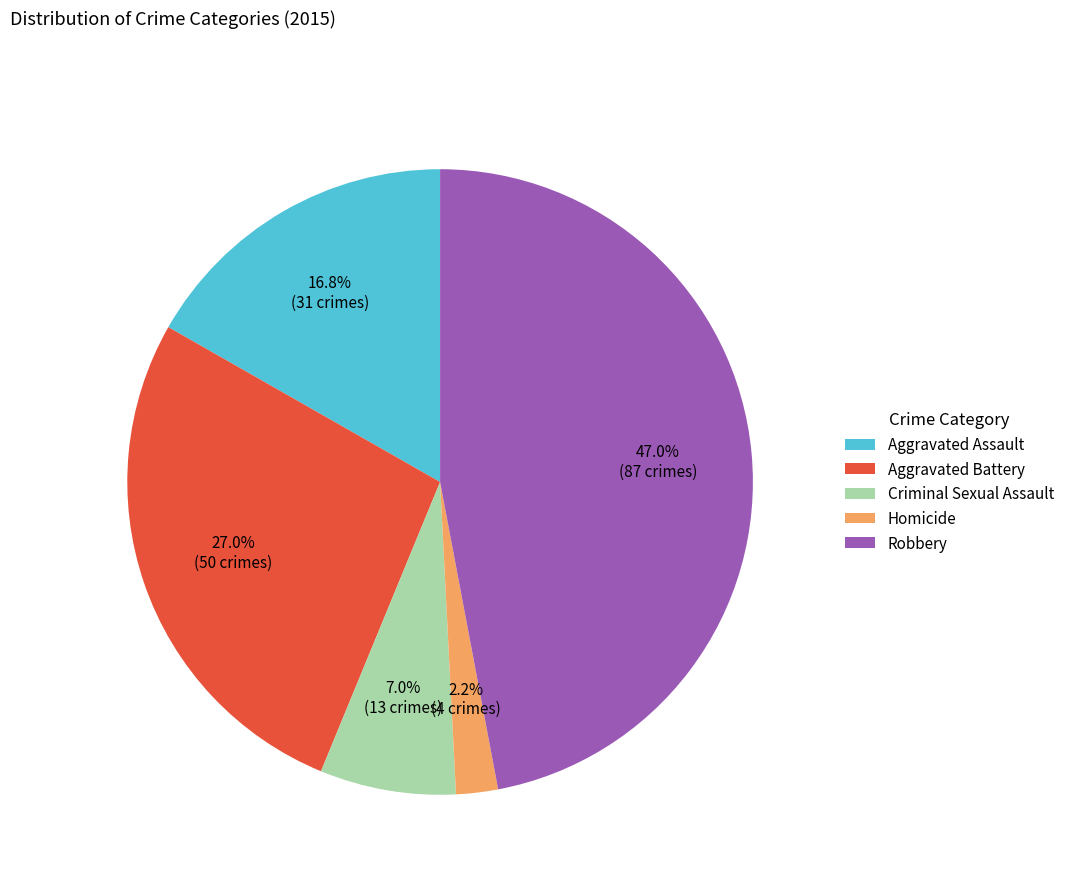

Does any single category account for the majority?

No